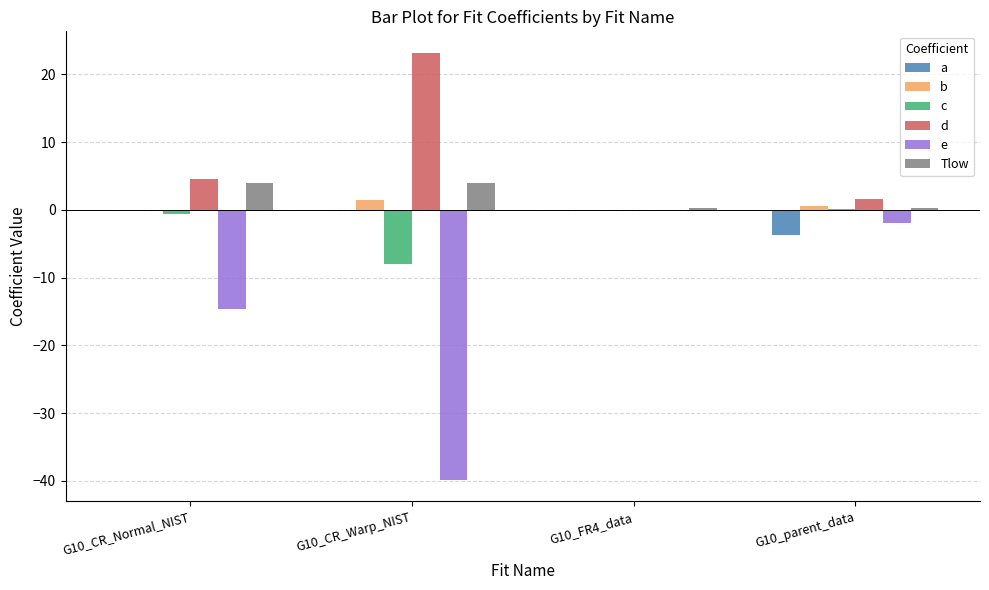

Which series has the largest total across all categories?

d